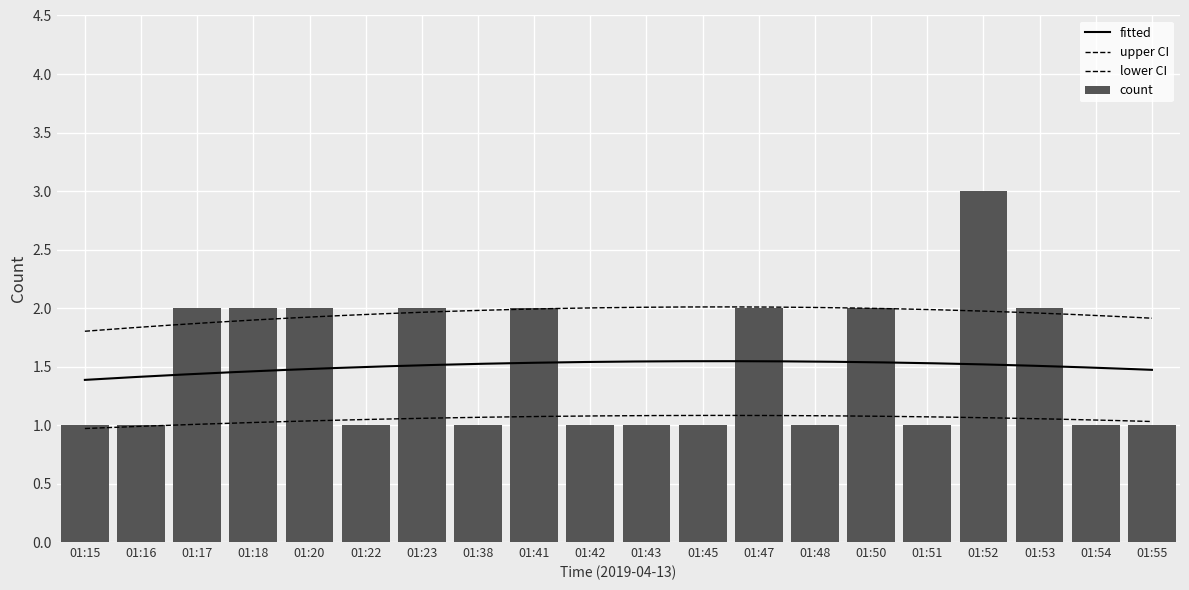

Reading left to right, what are all the values shown in this chart?

1	1	2	2	2	1	2	1	2	1	1	1	2	1	2	1	3	2	1	1